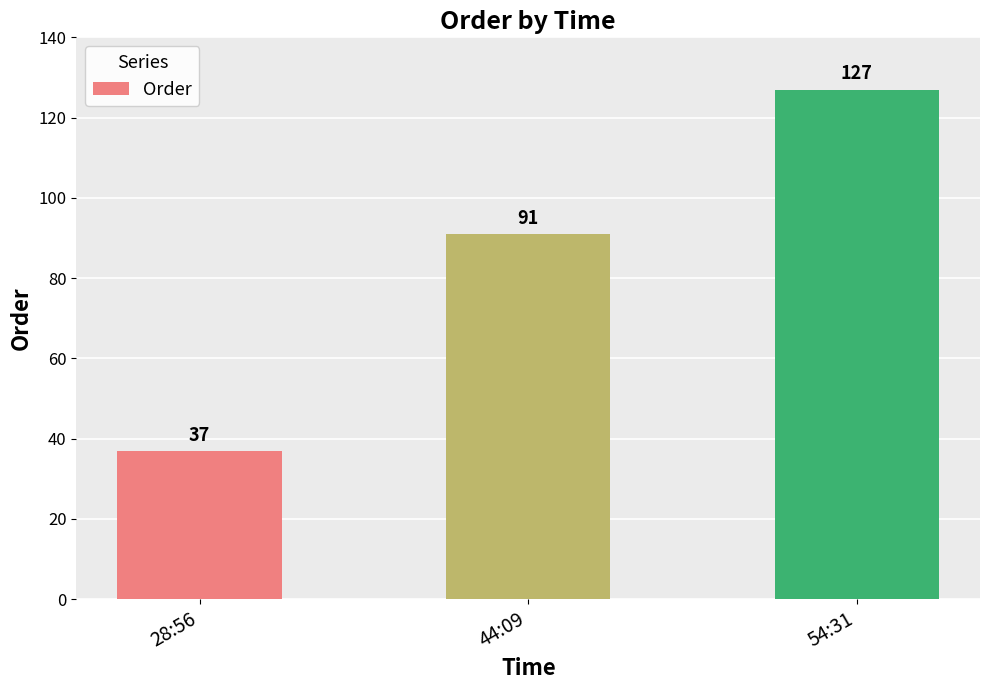

Which label corresponds to the largest value in the chart?

54:31